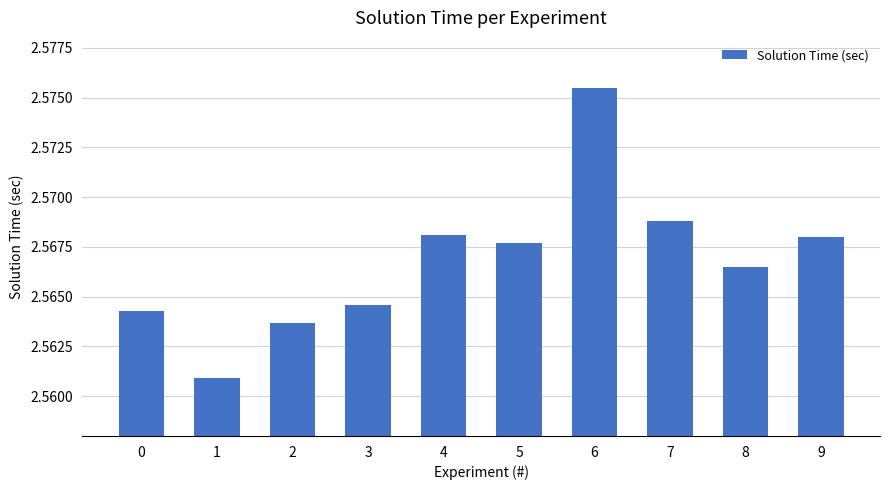

Approximately how many times larger is the value at 7 compared to 6?

1.0